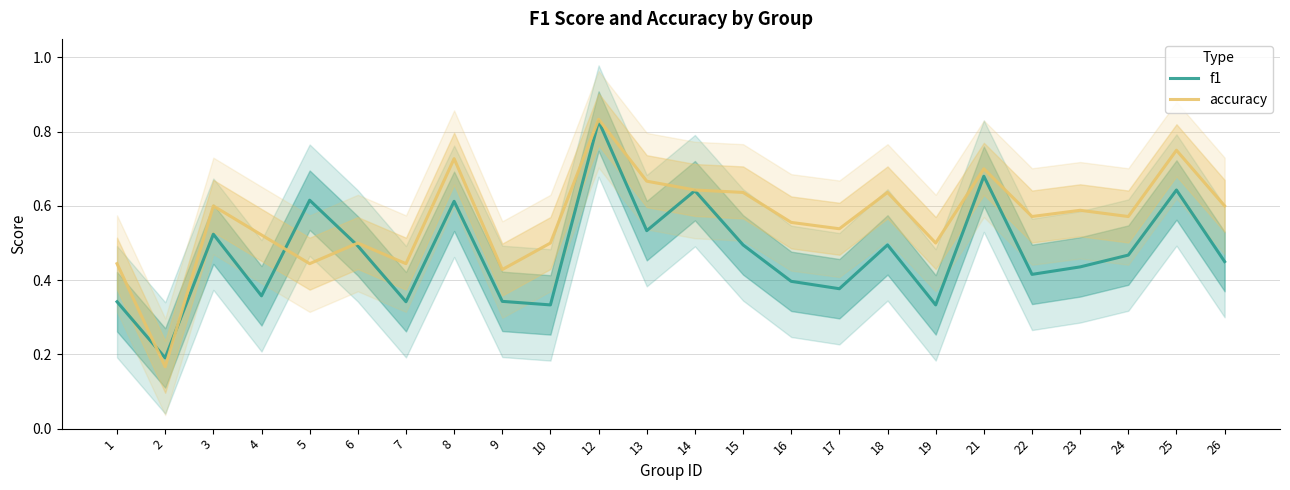

Which series changed the most between 9 and 10?

accuracy